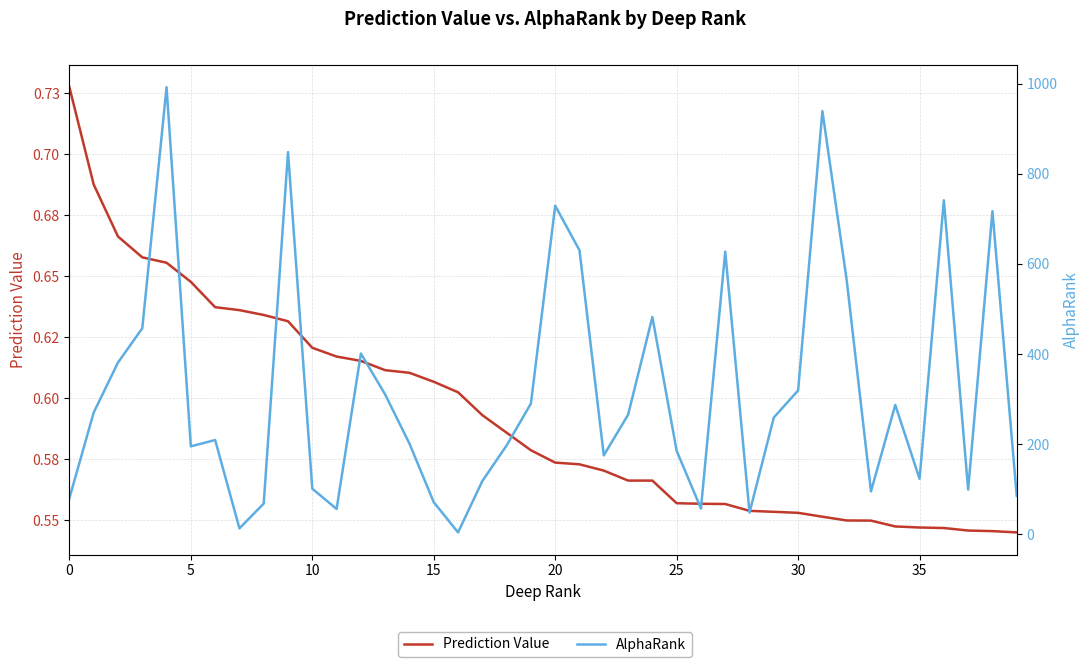

At which label does AlphaRank reach its minimum?

16